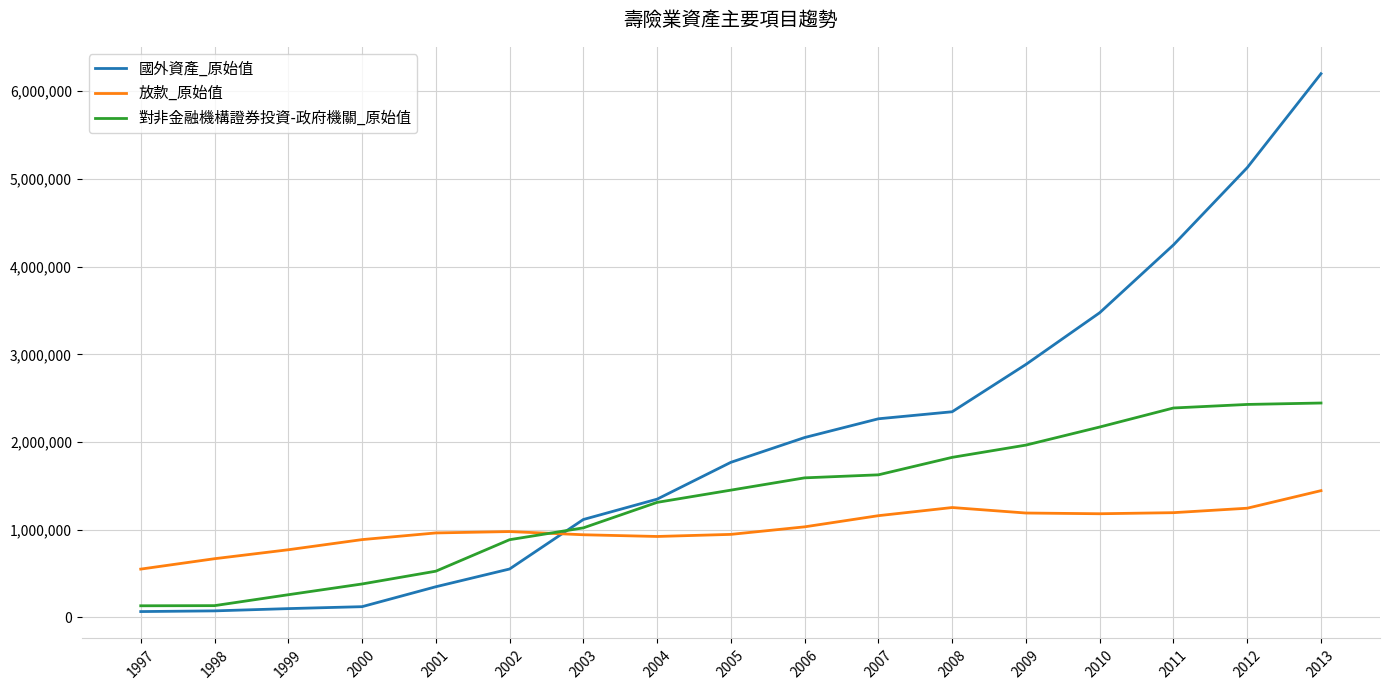

What is the difference between the second highest and second lowest values in the 放款_原始值 series?

583775